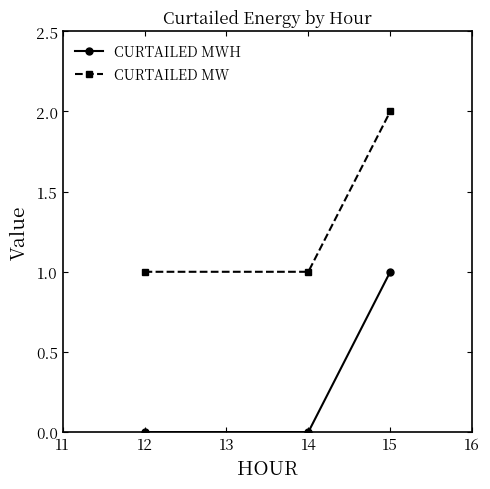

The value of CURTAILED MWH at 15 is 0. True or false?

False